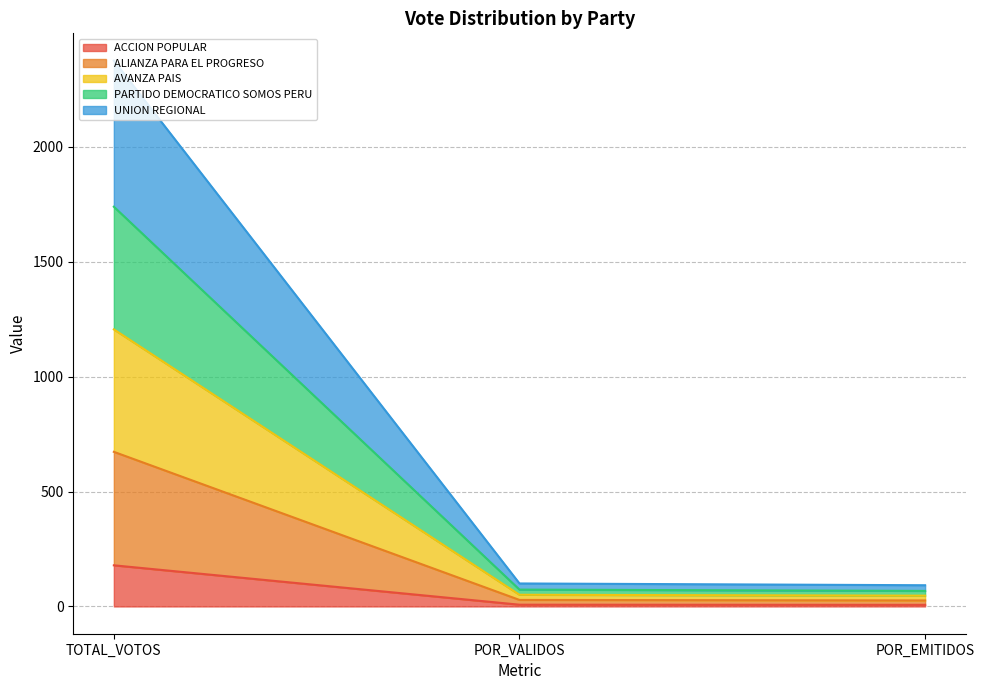

What are all the series names shown in the legend?

ACCION POPULAR, ALIANZA PARA EL PROGRESO, AVANZA PAIS, PARTIDO DEMOCRATICO SOMOS PERU, UNION REGIONAL